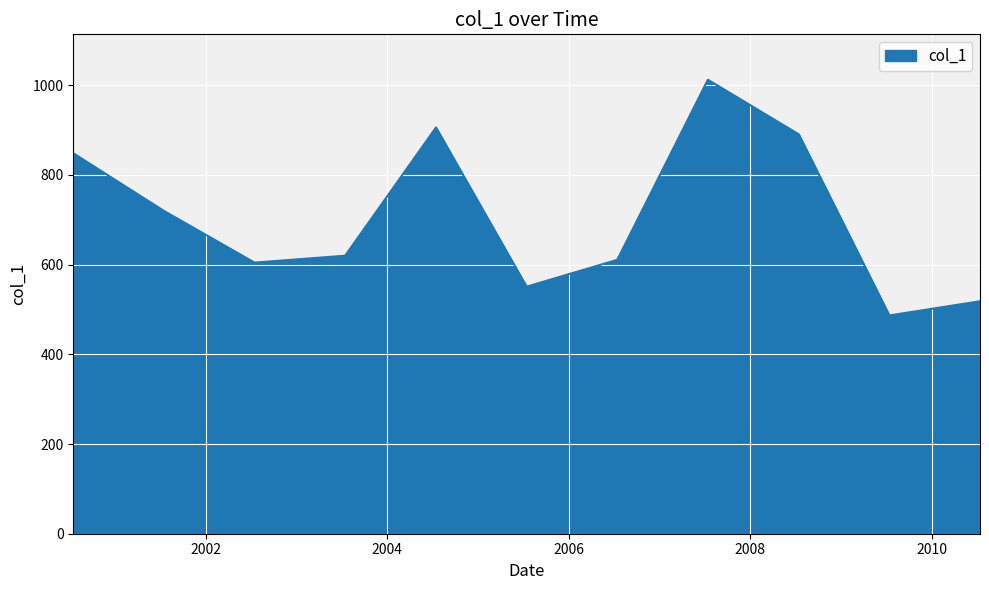

Count the number of values greater than 619.

6